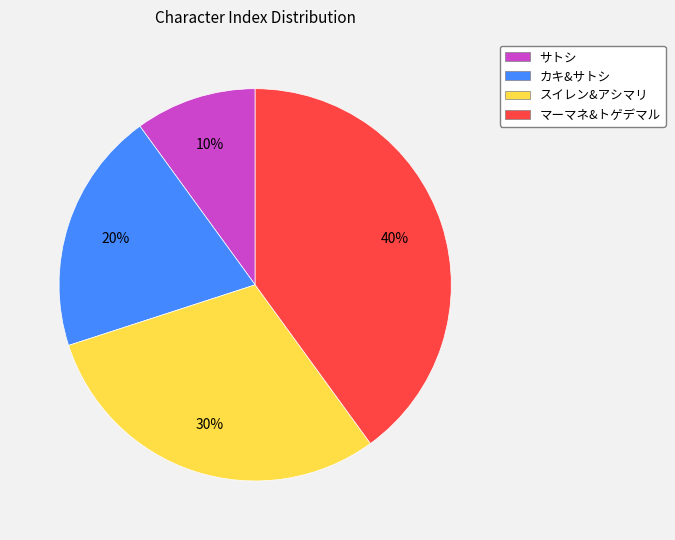

To the nearest percent, what percentage of the pie is スイレン&アシマリ?

30%